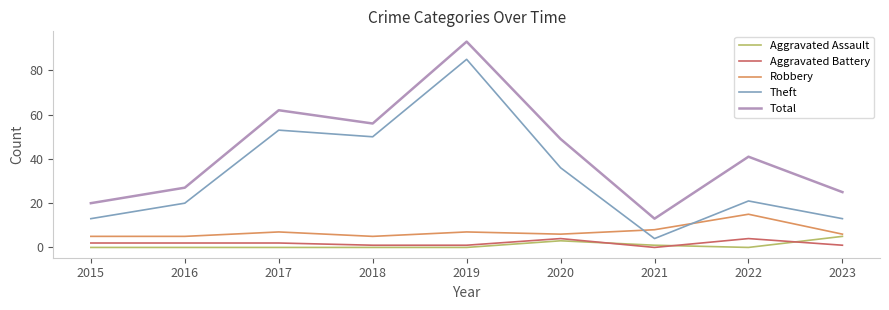

The value of Theft at 2016 is 20. True or false?

True